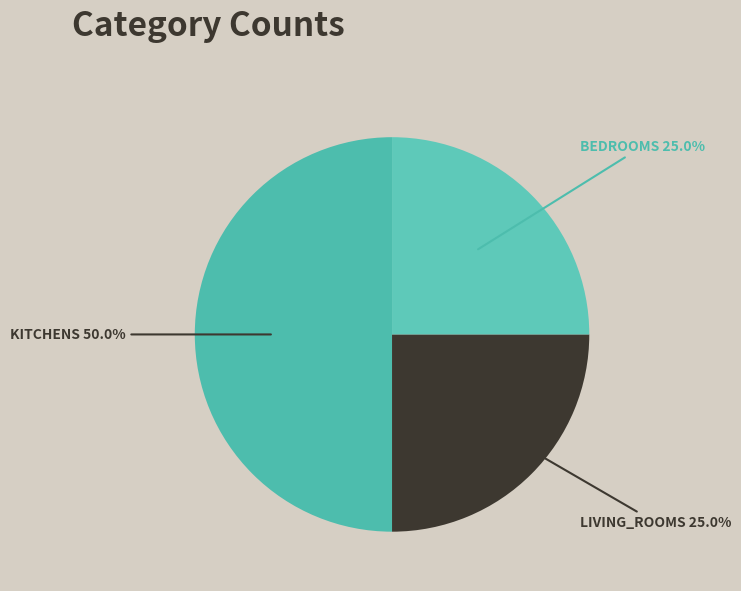

Rank the categories by value from highest to lowest.

kitchens, living_rooms, bedrooms